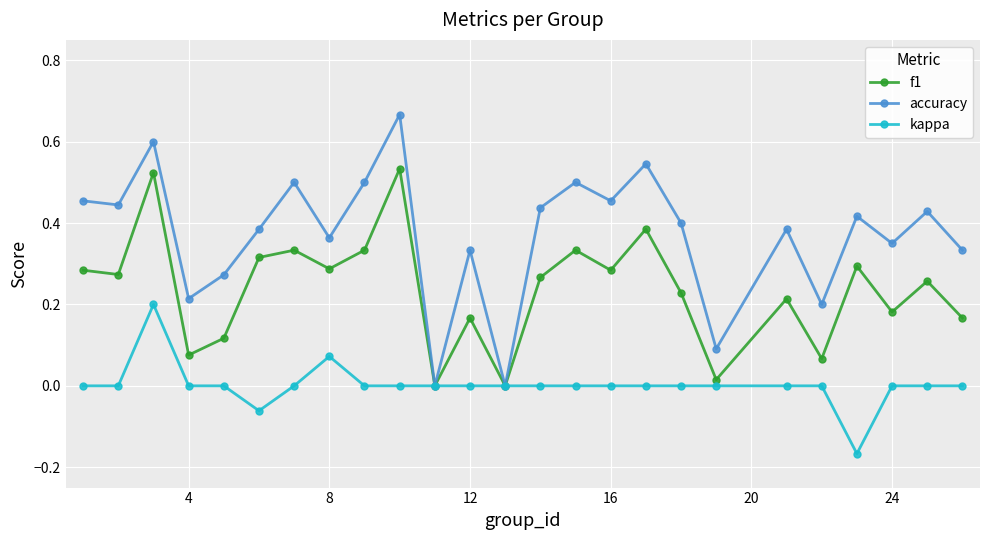

List the series in order of their overall mean, highest first.

accuracy, f1, kappa